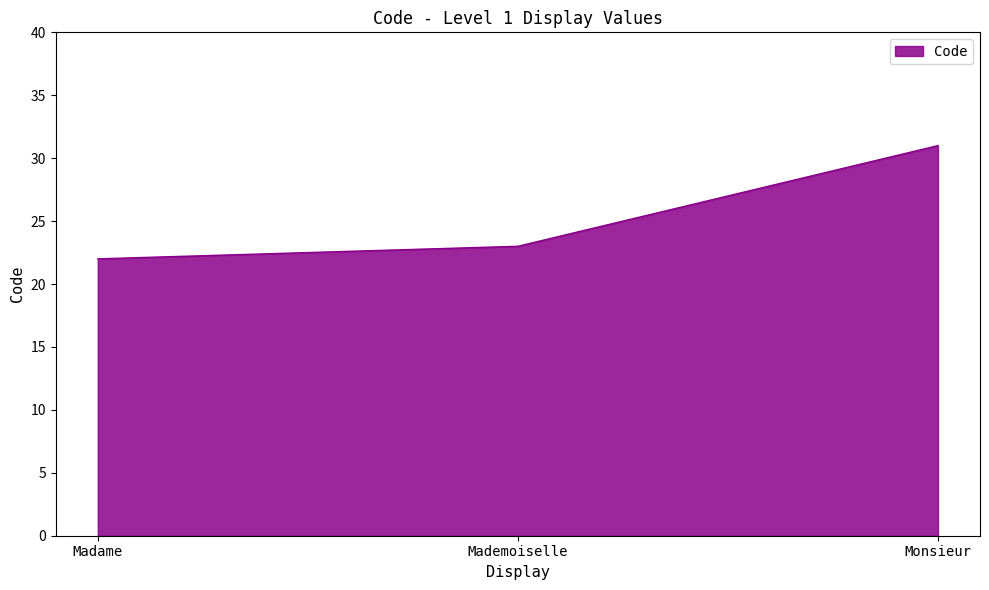

What is the minimum value shown in the chart?

22